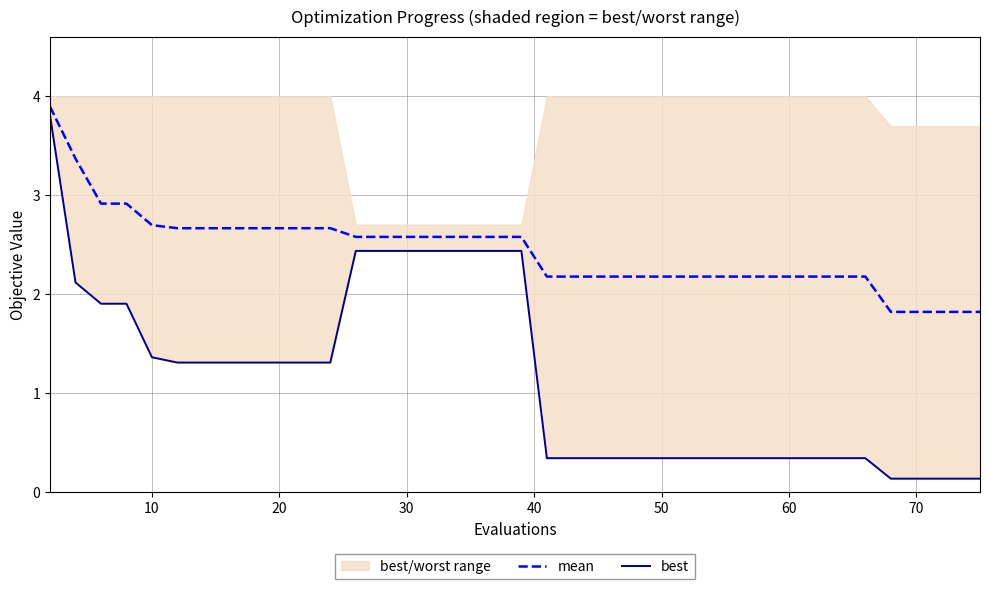

What is the highest value of the mean series?

3.9